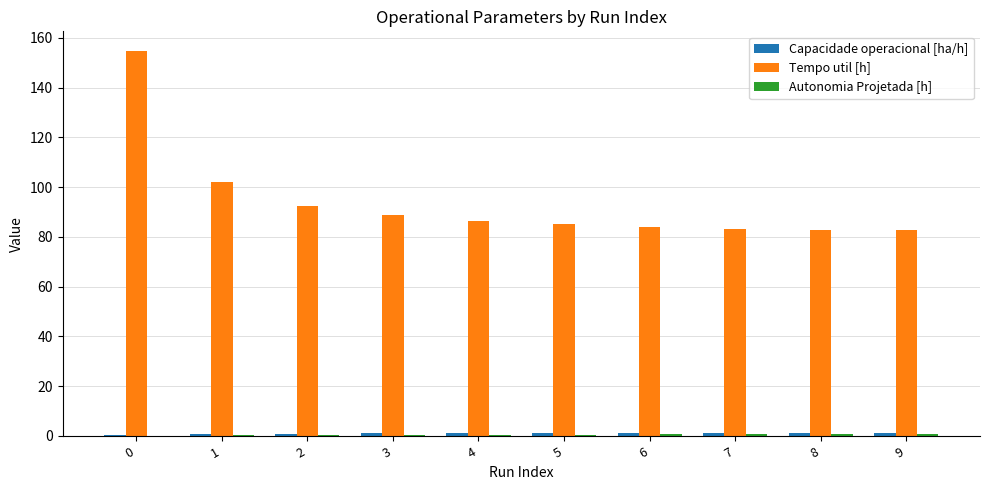

What is the sum of all Tempo util [h] values?

942.7